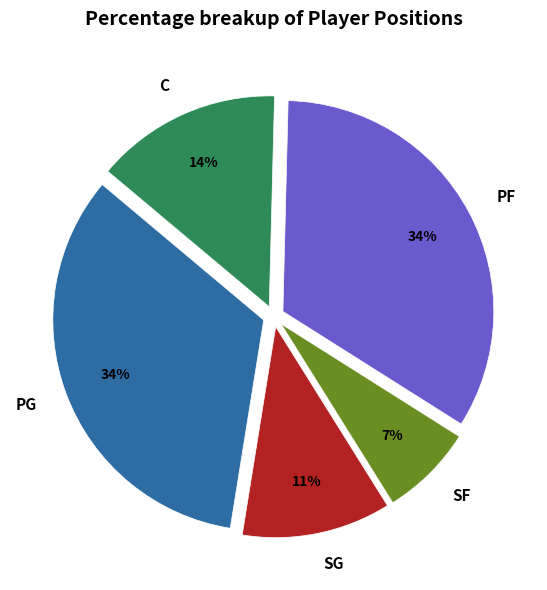

Which has a higher value, SF or PG?

PG